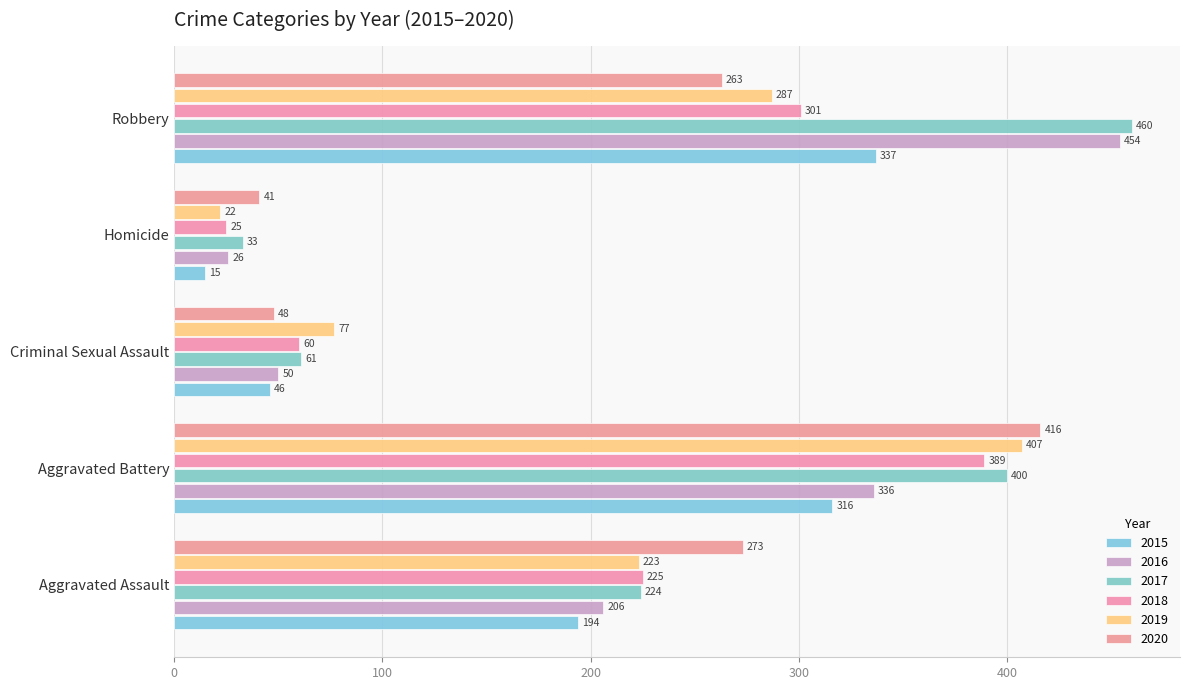

How many data points does each series have?

5